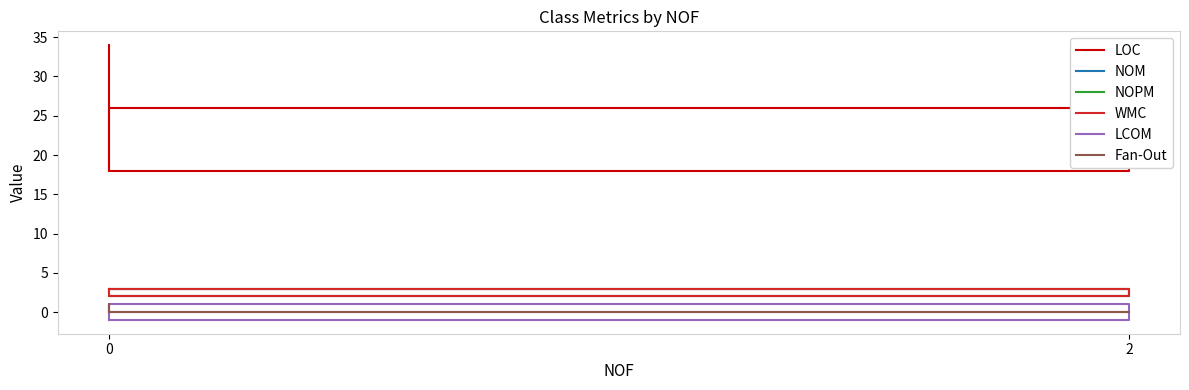

Rank the categories by NOM value from lowest to highest.

2, 0, 0, 0